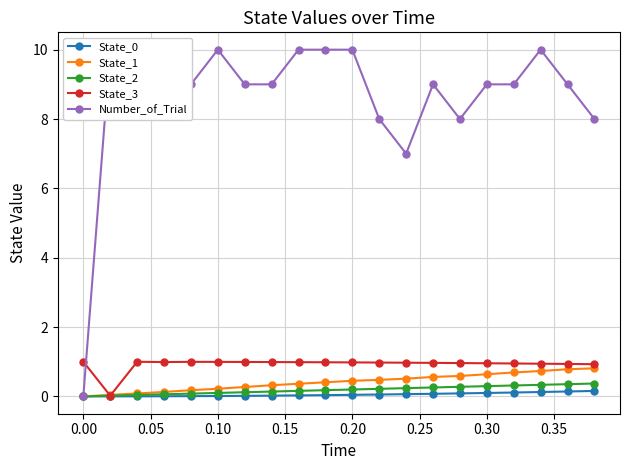

True or false: State_0 and State_1 cross at least once.

False